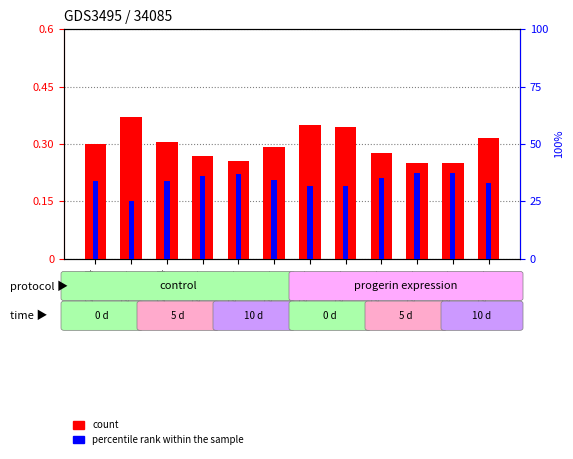

What is the sum of the rate values at GSM255874 and GSM255824?

0.5